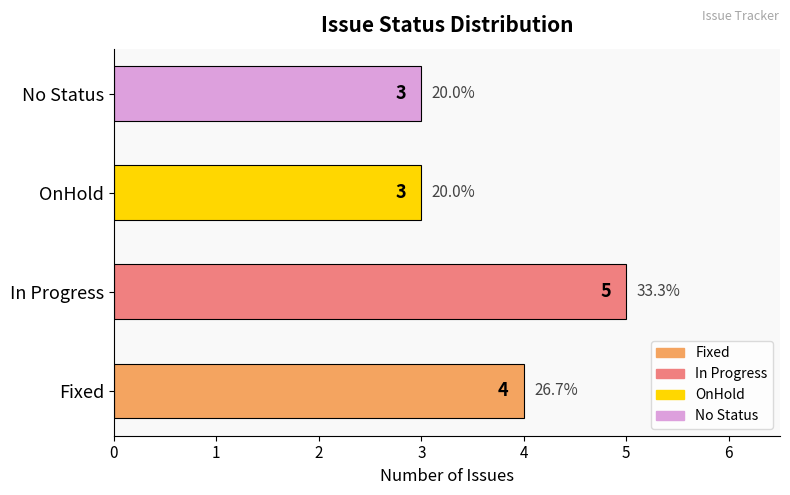

Reading bottom to top, transcribe all the data shown in this chart.

4	5	3	3